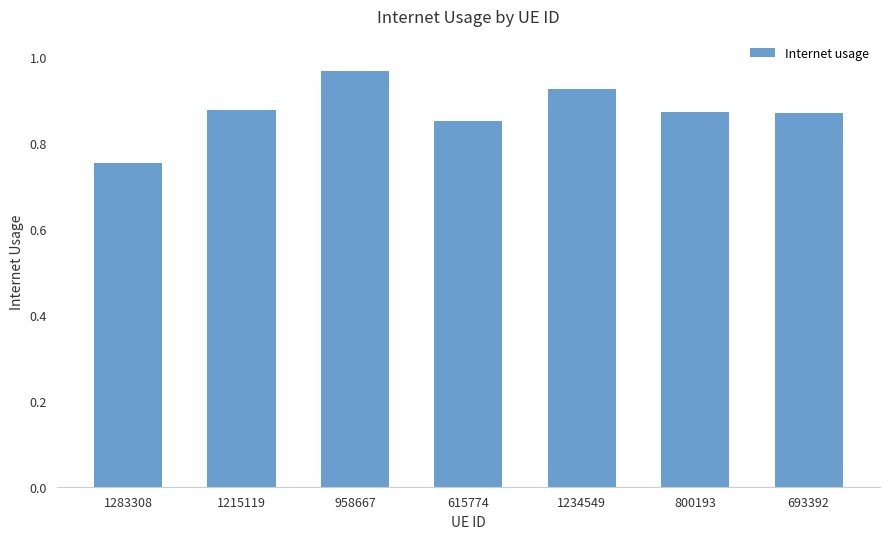

What is the label of the 6th bar from the left?

800193